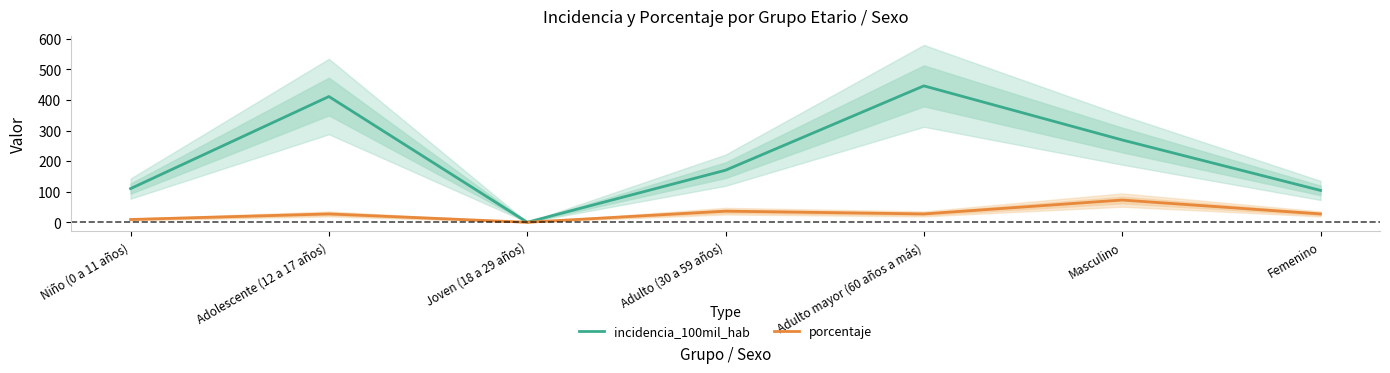

The incidencia_100mil_hab series shows 104.2 at Femenino. True or false?

True